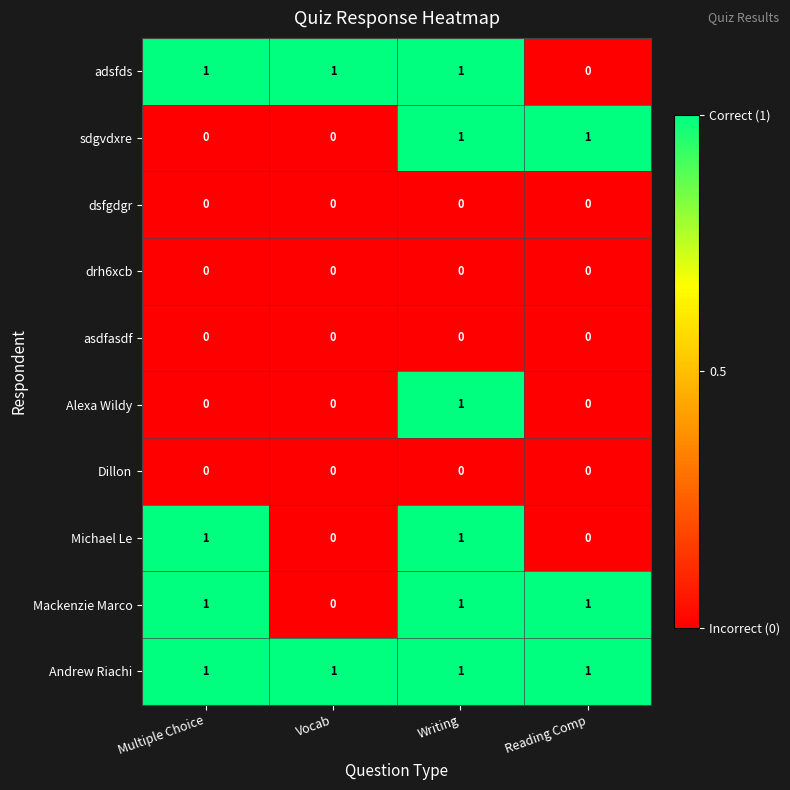

True or false: sdgvdxre has a value of 0 at Vocab.

True